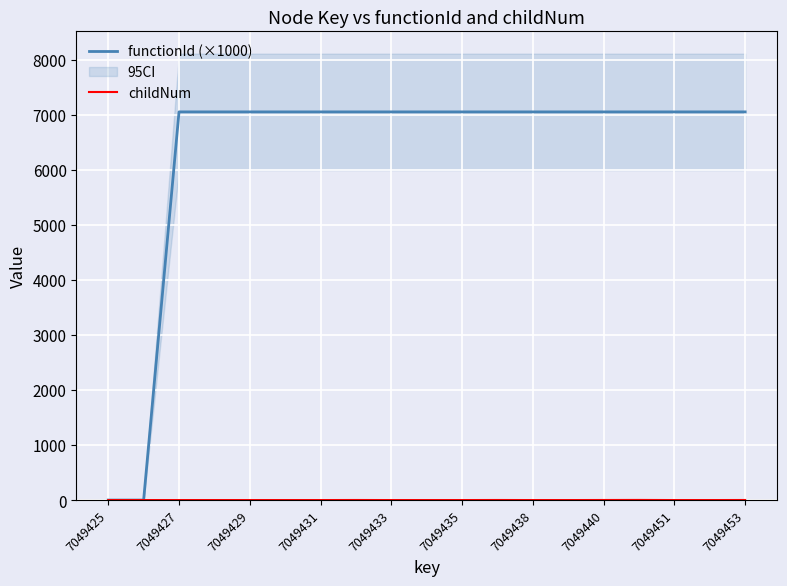

How many data points in functionId (×1000) are less than 7049?

2